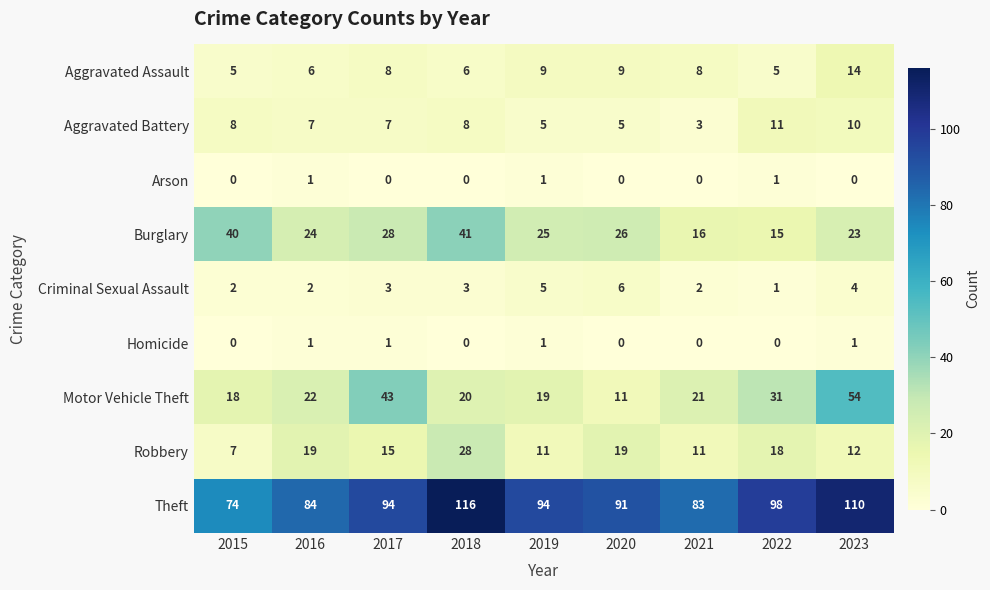

Rank the categories by Burglary value from lowest to highest.

2022, 2021, 2023, 2016, 2019, 2020, 2017, 2015, 2018